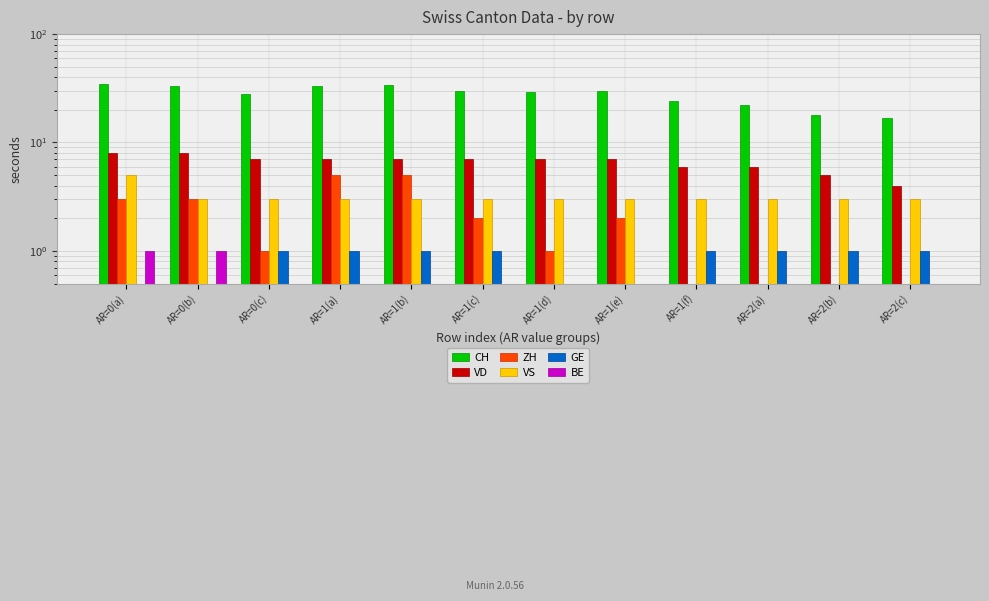

What is the approximate value of VD at AR=0(b)?

8